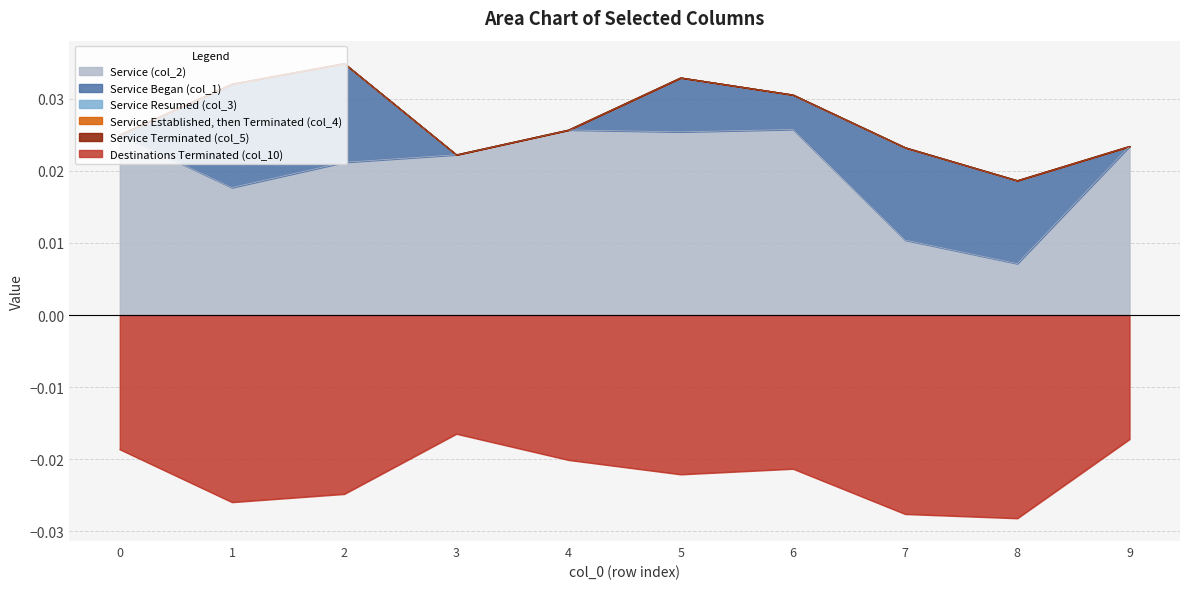

True or false: Destinations Terminated (col_10) and Service (col_2) intersect in this chart.

False